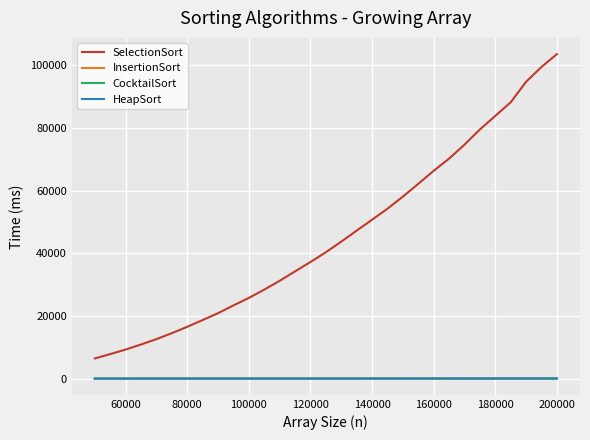

True or false: InsertionSort and SelectionSort cross at least once.

False